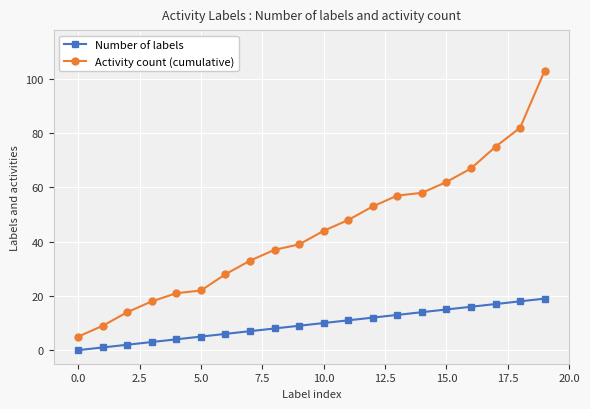

Which series has the widest spread of values?

Activity count (cumulative)